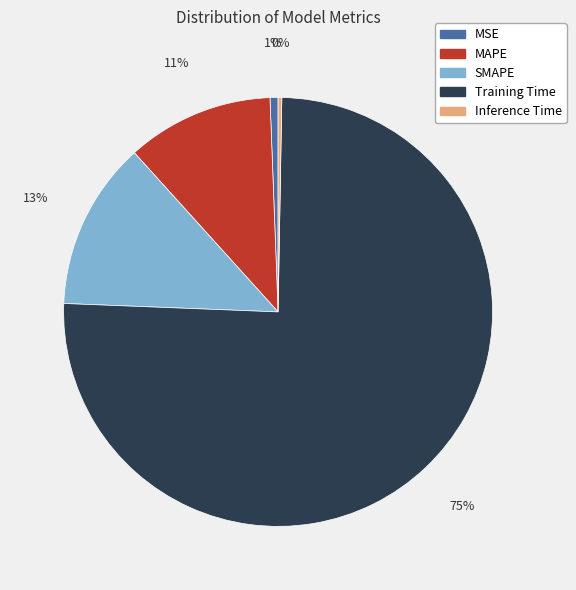

How many segments does this pie chart have?

5